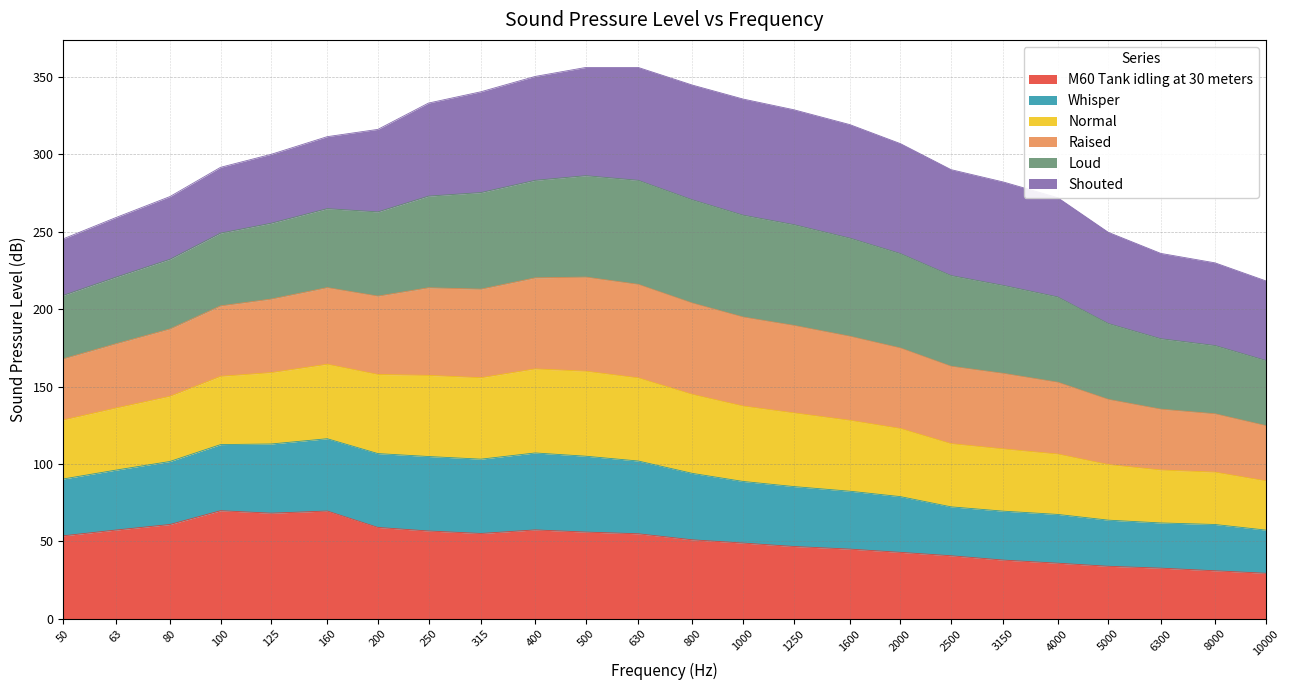

What is the minimum value for M60 Tank idling at 30 meters?

29.4